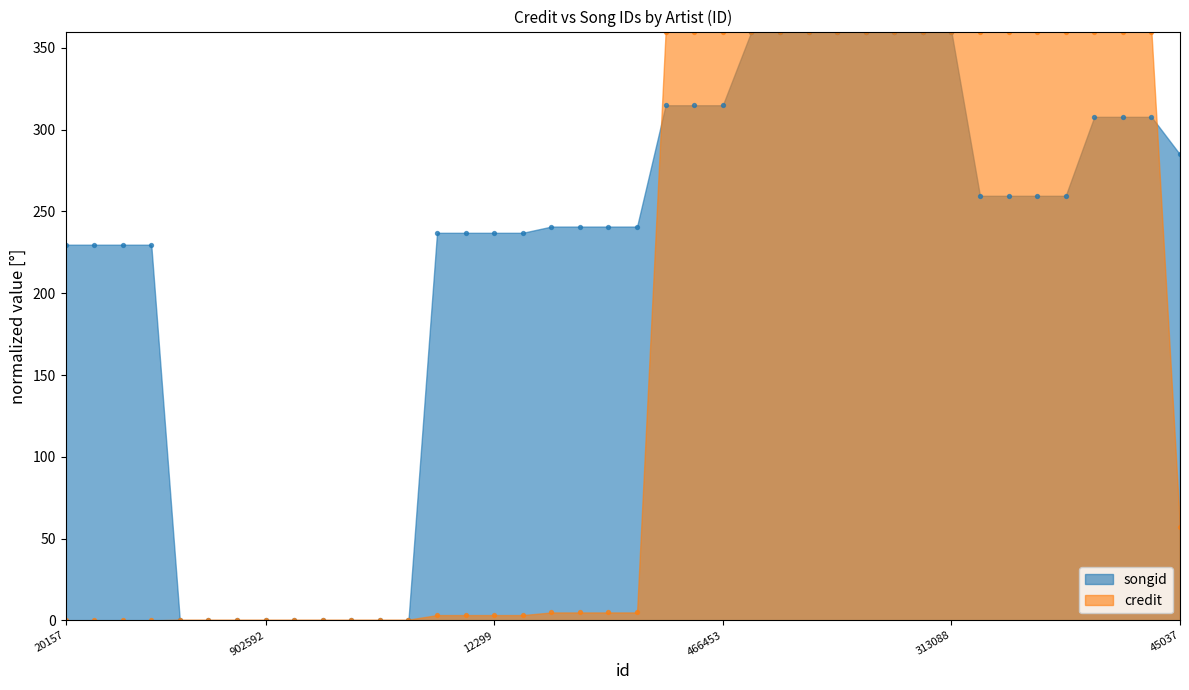

Which series has the largest total across all categories?

songid